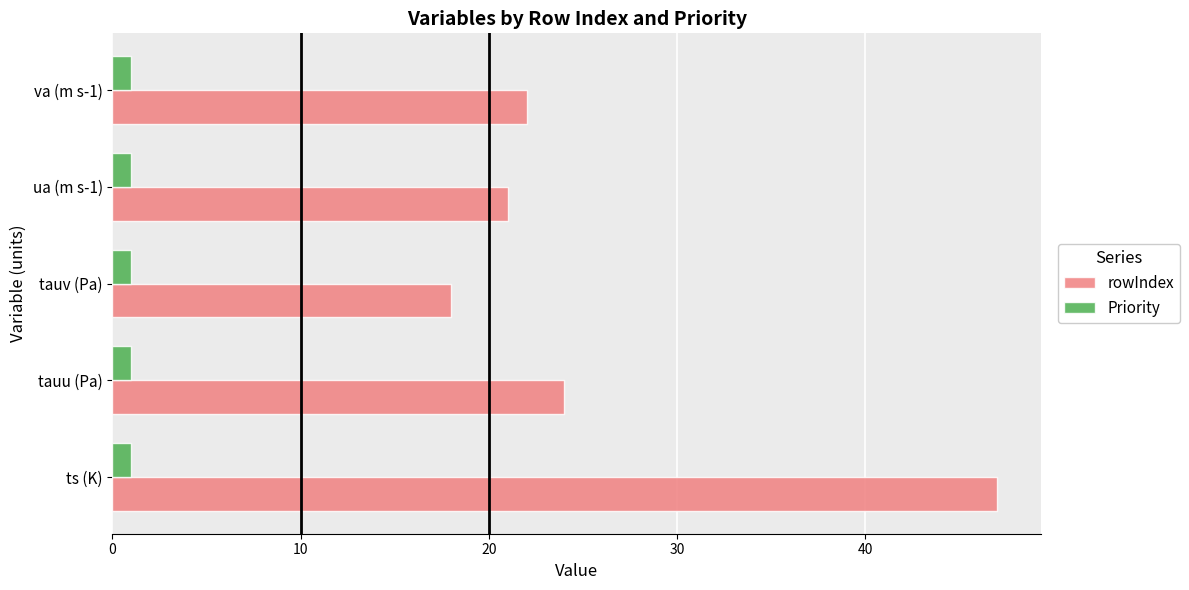

True or false: rowIndex has a value of 32 at tauv (Pa).

False